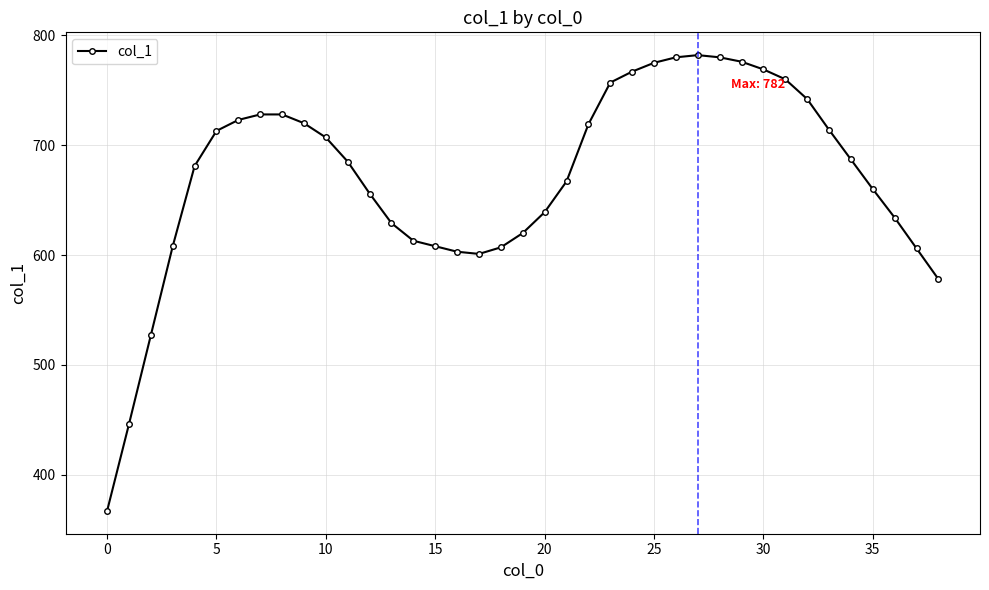

True or false: the data has more than 0 interior local peaks.

True